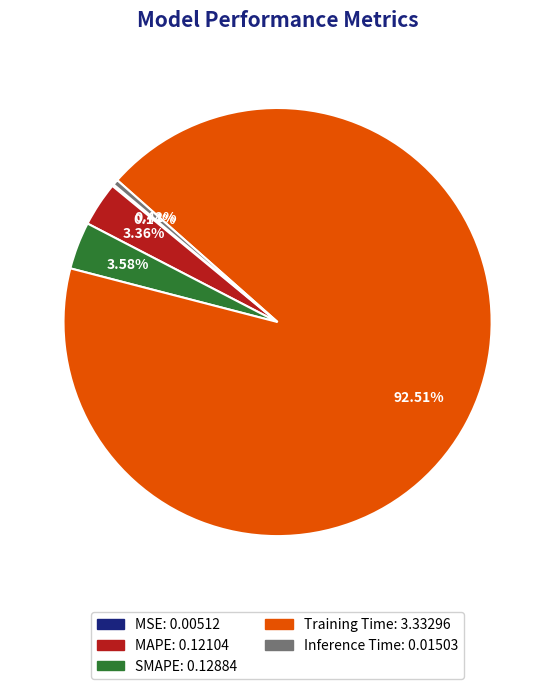

Does SMAPE account for over 50% of the chart?

No